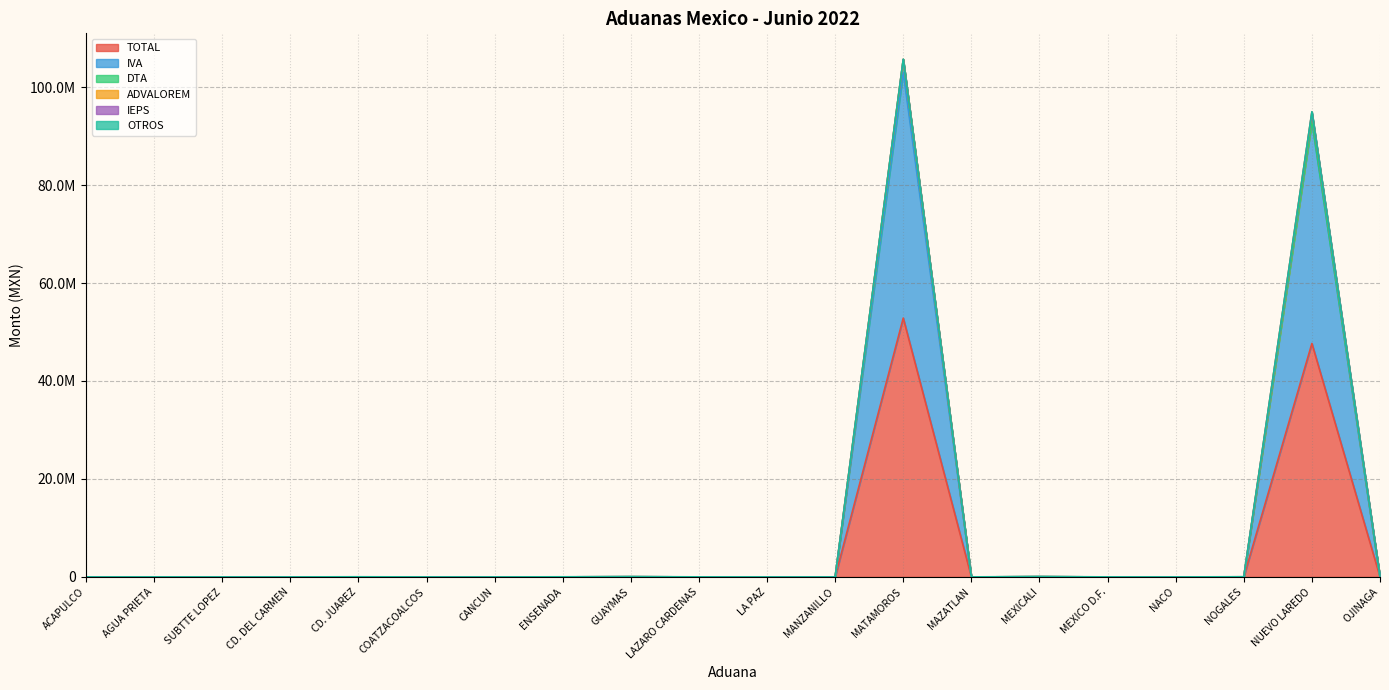

What is the label of the 3rd point from the left?

SUBTTE LOPEZ